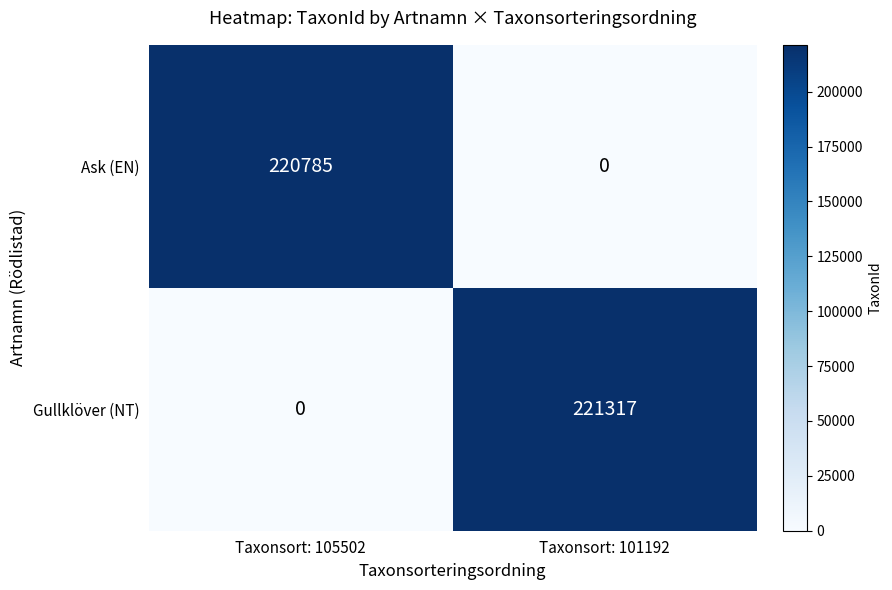

Rank the series at Taxonsort: 101192 from lowest to highest value.

Ask (EN), Gullklöver (NT)